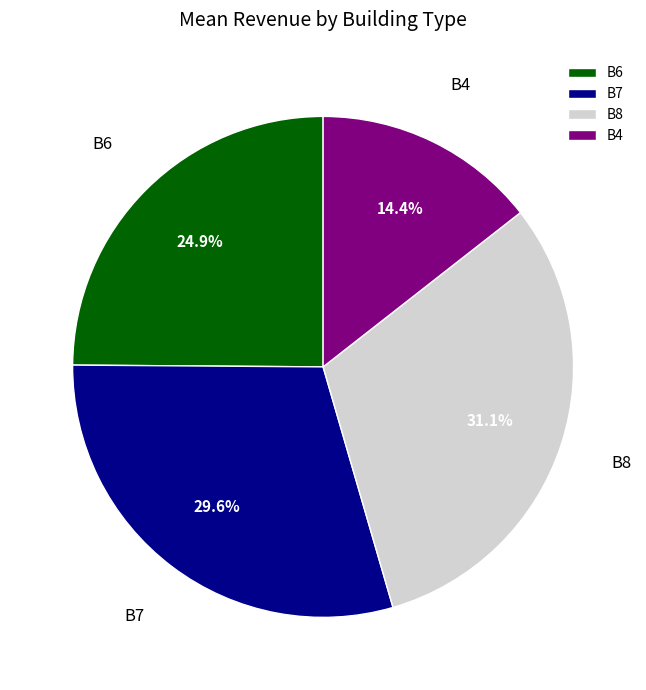

What percentage is the B4 slice, to the nearest percent?

14%